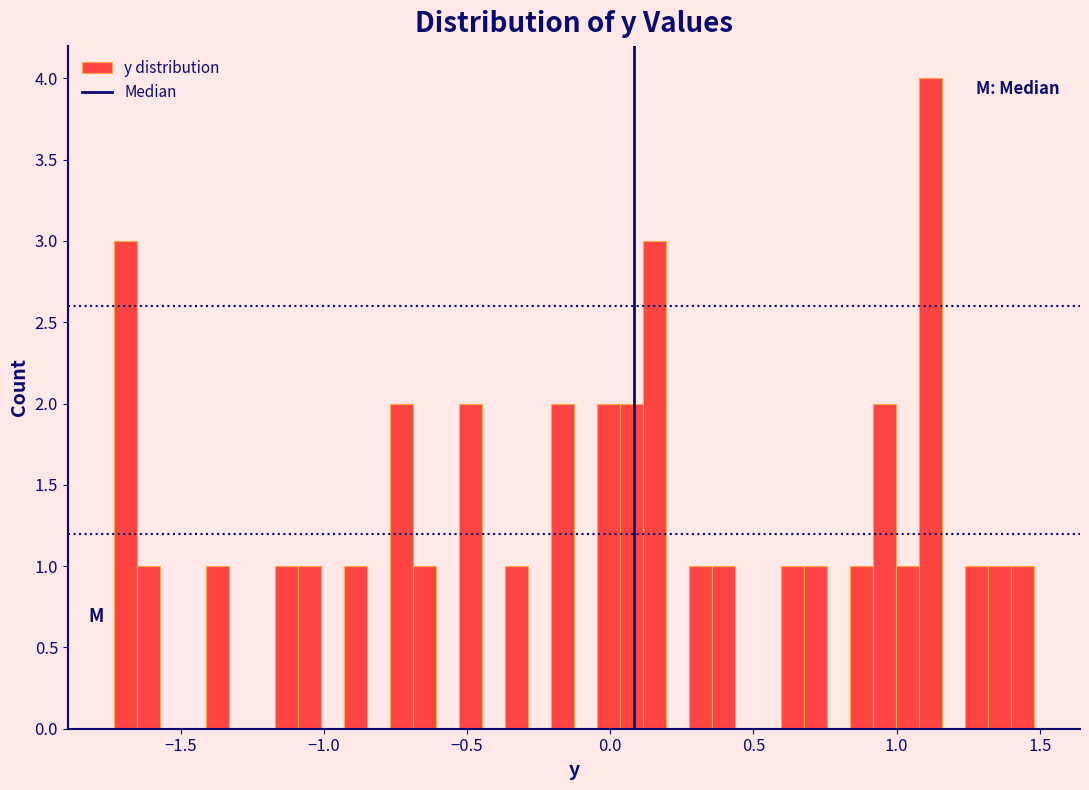

Read against the x-axis, roughly where is the centre of the tallest bar?

1.10